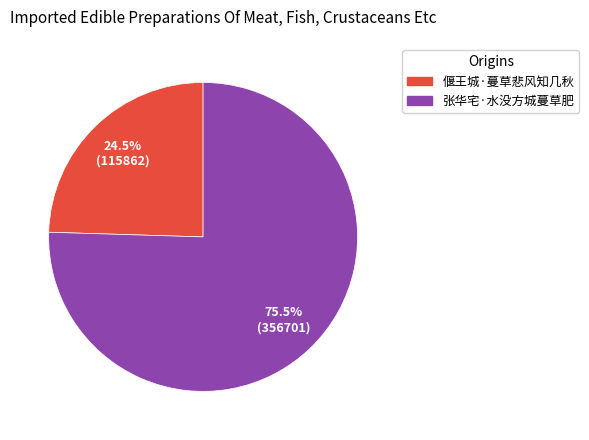

Rank the categories by value from highest to lowest.

张华宅·水没方城蔓草肥, 偃王城·蔓草悲风知几秋